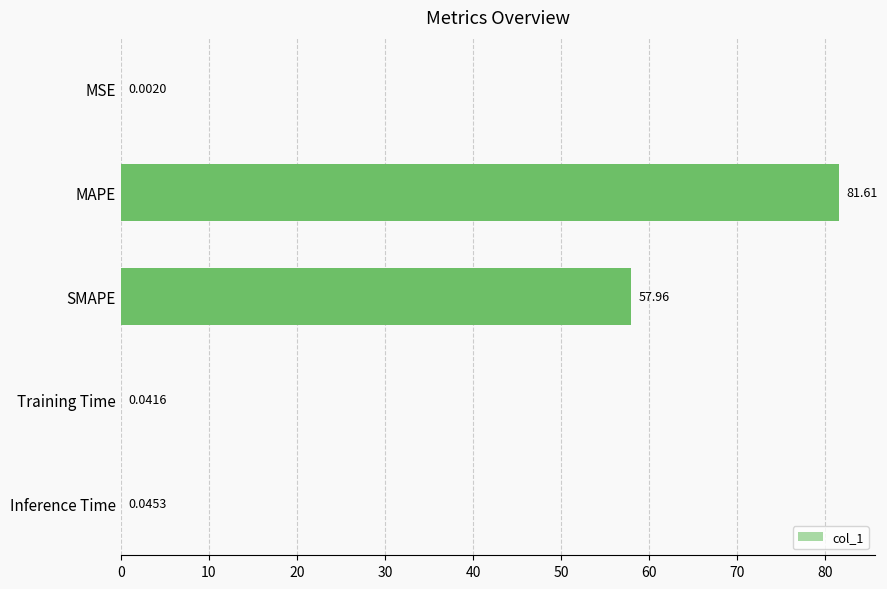

What is the change in value from MAPE to Training Time?

-81.6